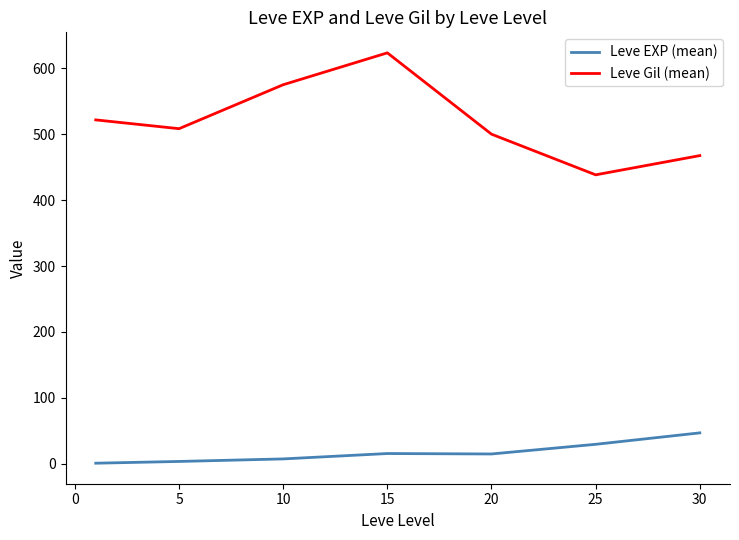

What is the highest value of the Leve Gil (mean) series?

623.3